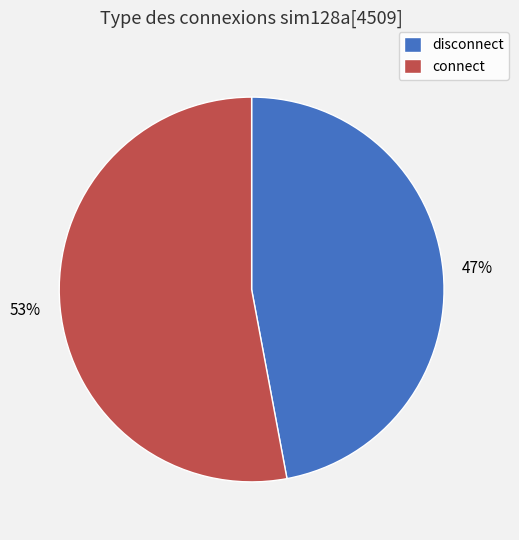

What percentage is the disconnect slice, to the nearest percent?

47%